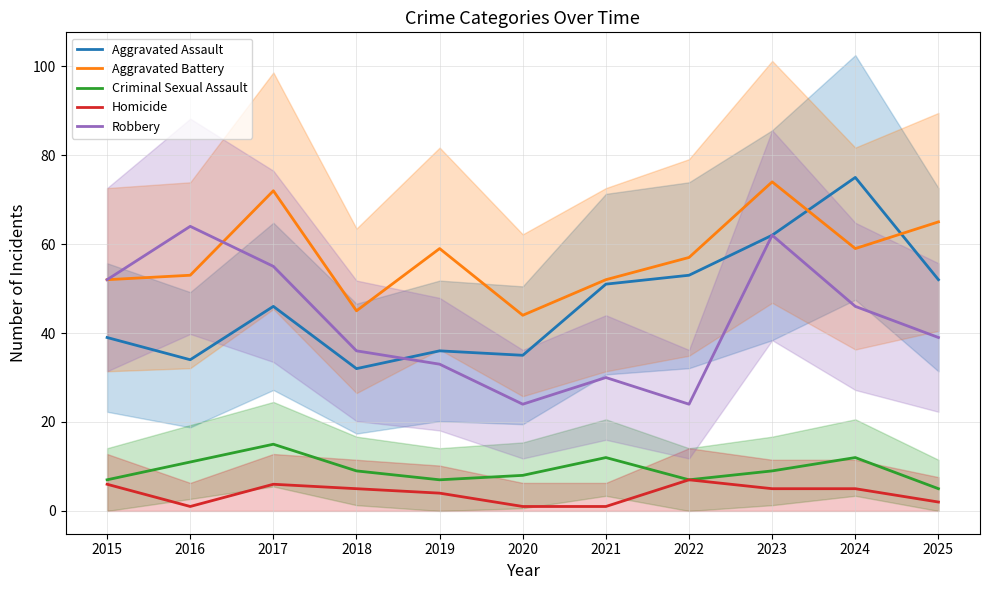

What is the minimum value shown in the chart?

1